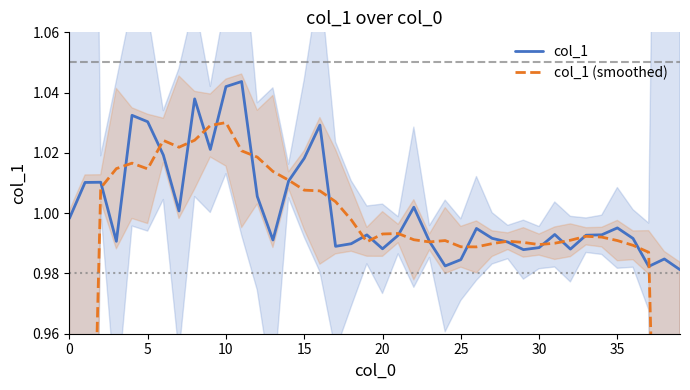

Reading left to right, transcribe all the data shown in this chart.

col_1: 1.0	1.0	1.0	1.0	1.0	1.0	1.0	1.0	1.0	1.0	1.0	1.0	1.0	1.0	1.0	1.0	1.0	1.0	1.0	1.0	1.0	1.0	1.0	1.0	1.0	1.0	1.0	1.0	1.0	1.0	1.0	1.0	1.0	1.0	1.0	1.0	1.0	1.0	1.0	1.0
col_1 (smoothed): 0.6	0.8	1.0	1.0	1.0	1.0	1.0	1.0	1.0	1.0	1.0	1.0	1.0	1.0	1.0	1.0	1.0	1.0	1.0	1.0	1.0	1.0	1.0	1.0	1.0	1.0	1.0	1.0	1.0	1.0	1.0	1.0	1.0	1.0	1.0	1.0	1.0	1.0	0.8	0.6